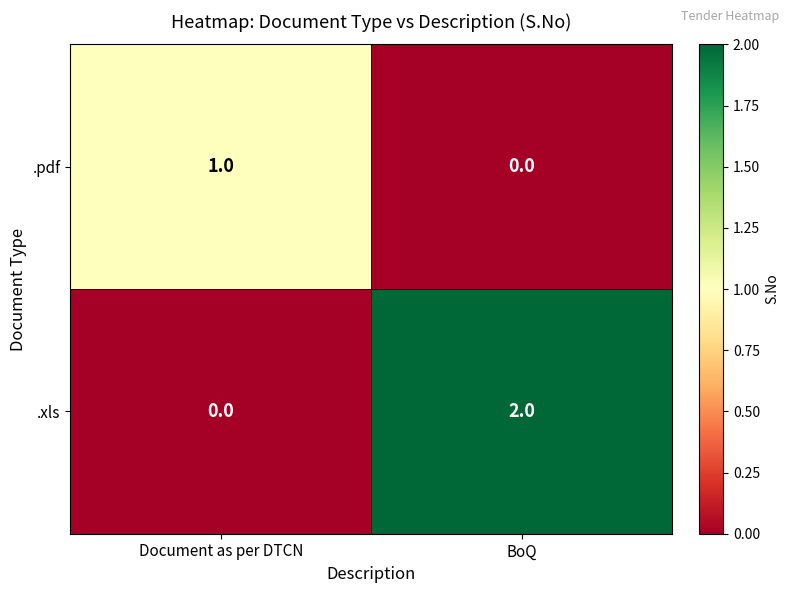

Which category has the lowest value in the .pdf series?

BoQ